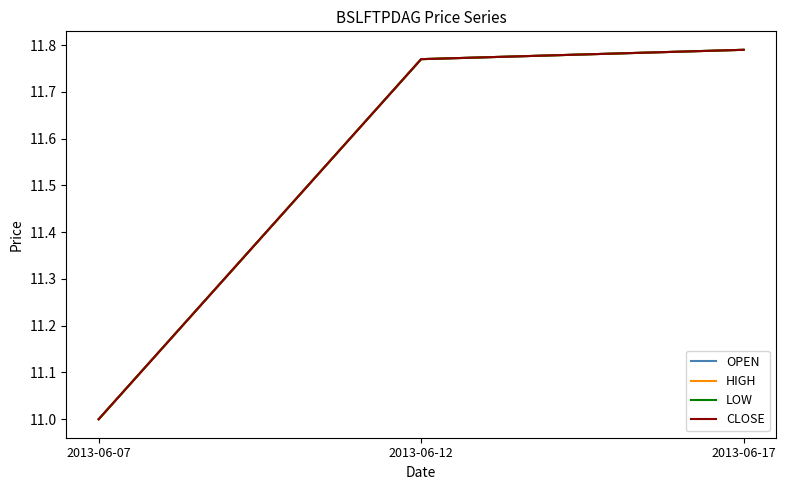

Rank the categories by LOW value from highest to lowest.

2013-06-17, 2013-06-12, 2013-06-07